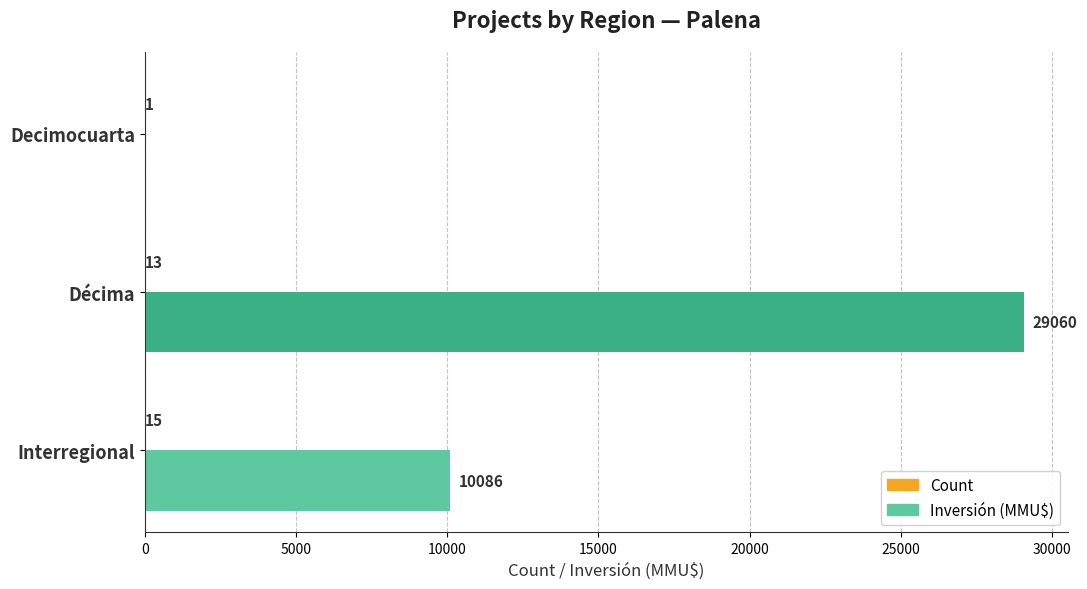

At which label is Inversión (MMU$) closest to 14530?

Interregional